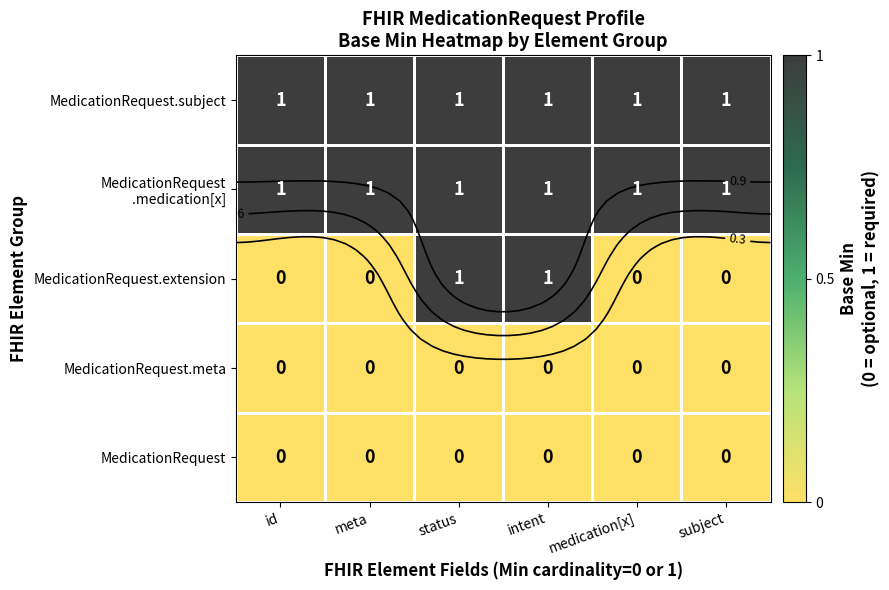

What is the average value of the MedicationRequest .medication[x] series?

1